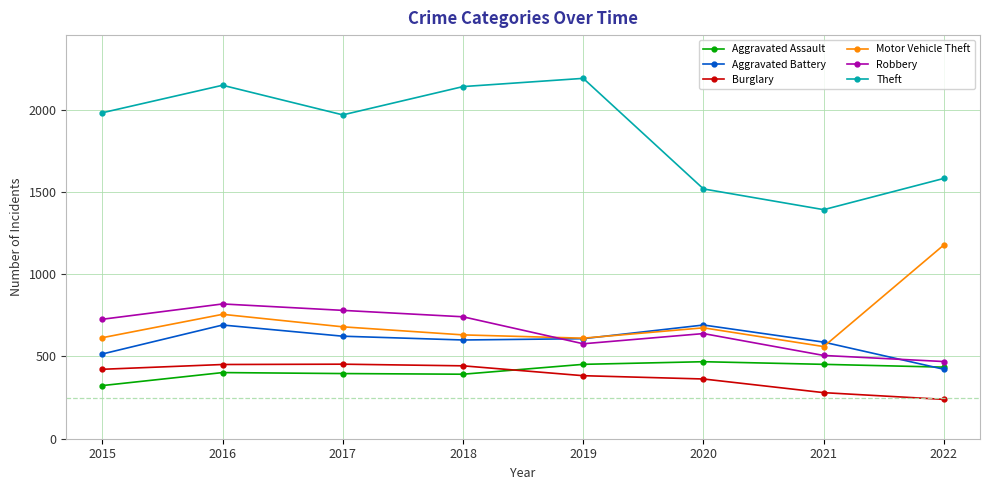

What is the spread (max minus min) of values at 2015?

1658